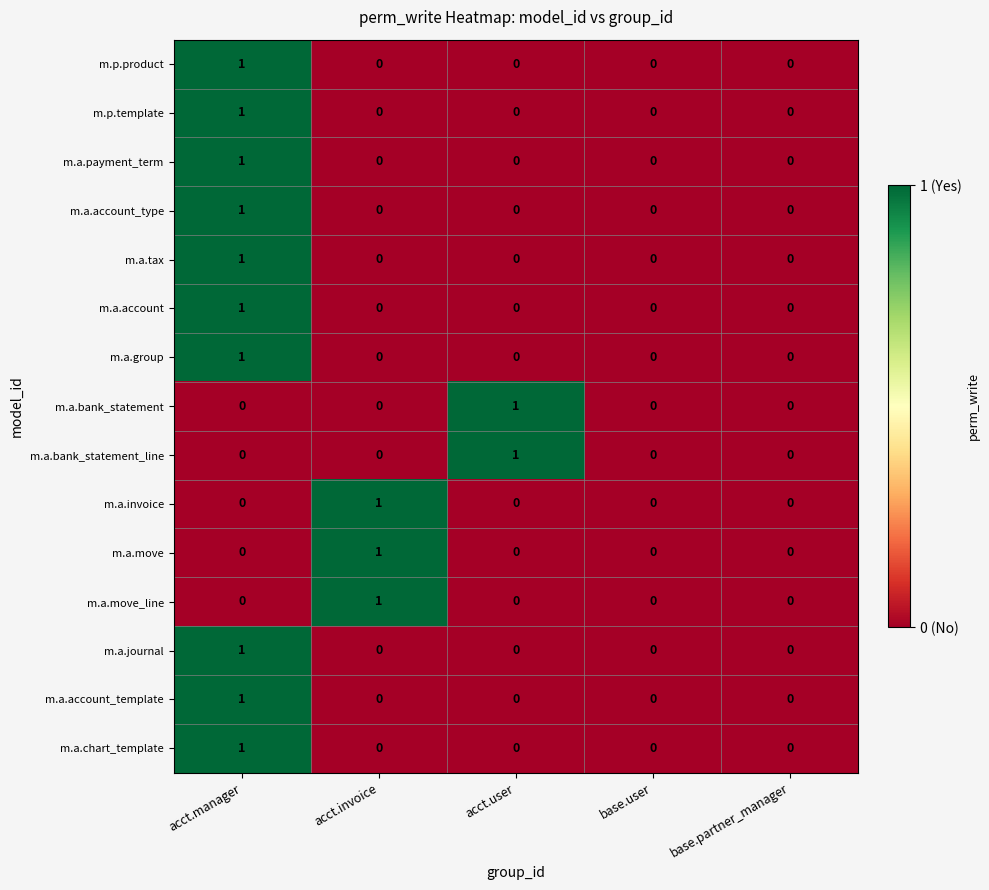

The value of m.a.account_type at base.partner_manager is 0. True or false?

True